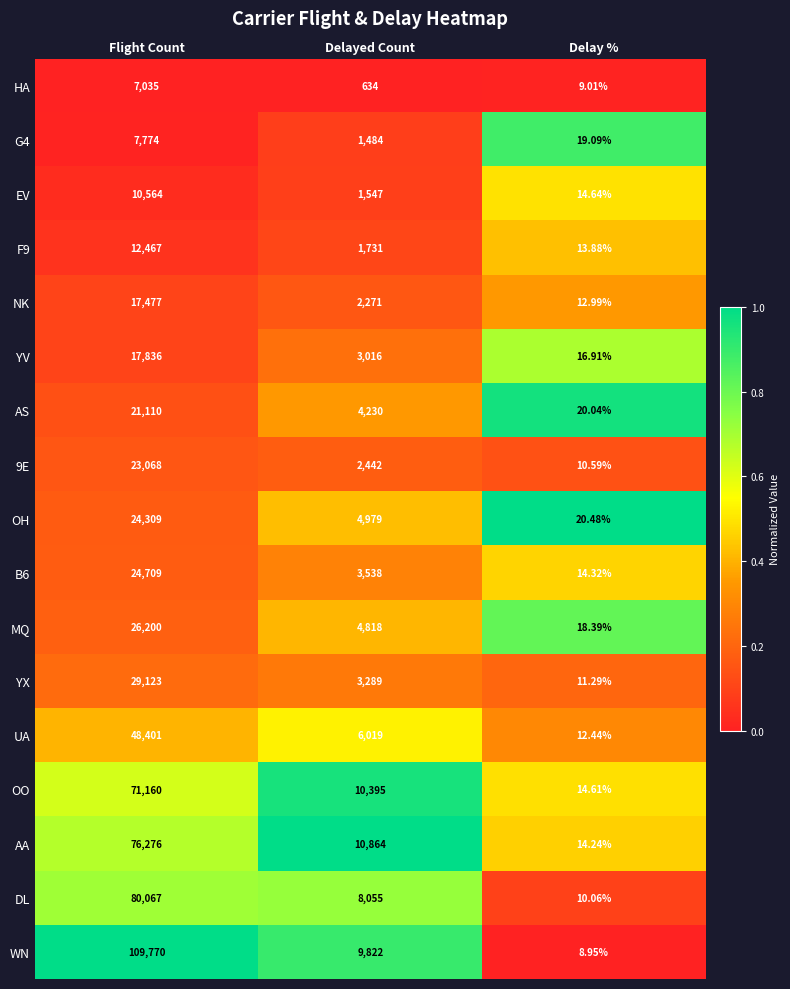

Count the number of data series in this chart.

17